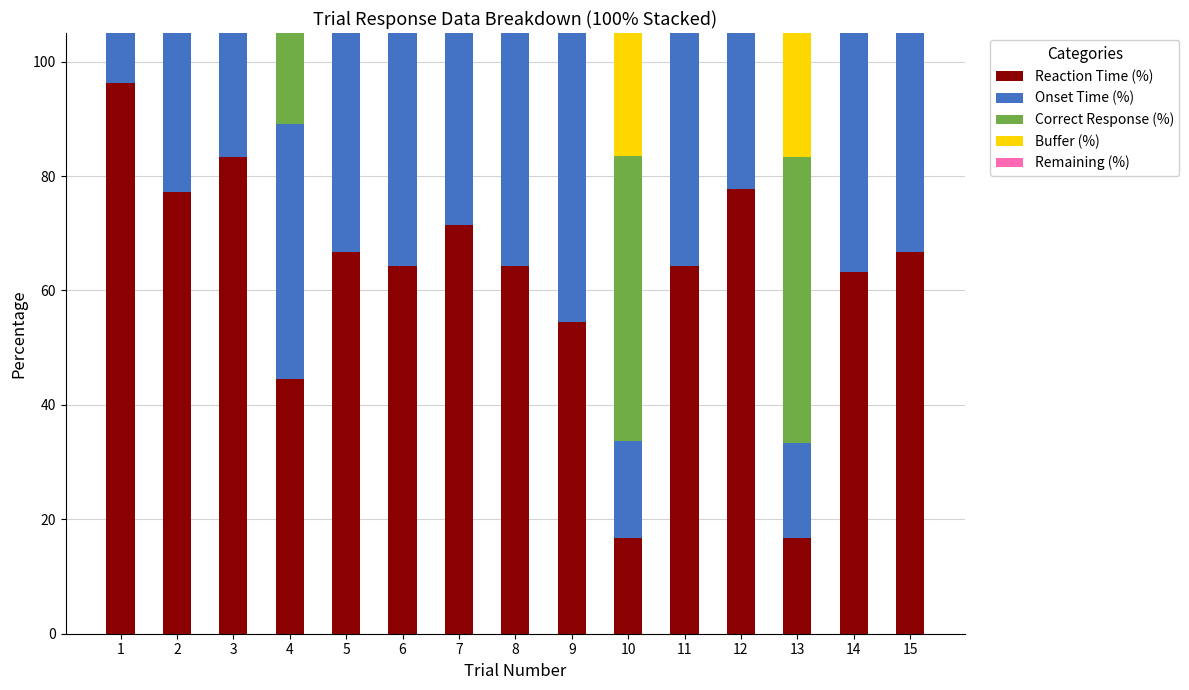

Is it true that Remaining (%) equals 0.0 at 2?

True